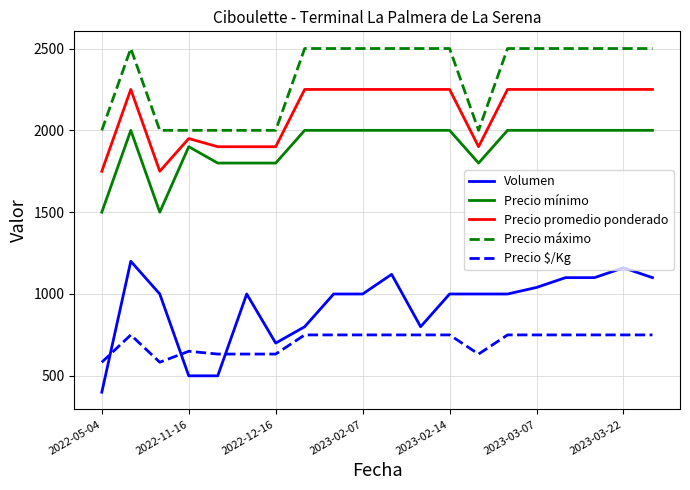

True or false: Precio mínimo and Precio máximo cross at least once.

False